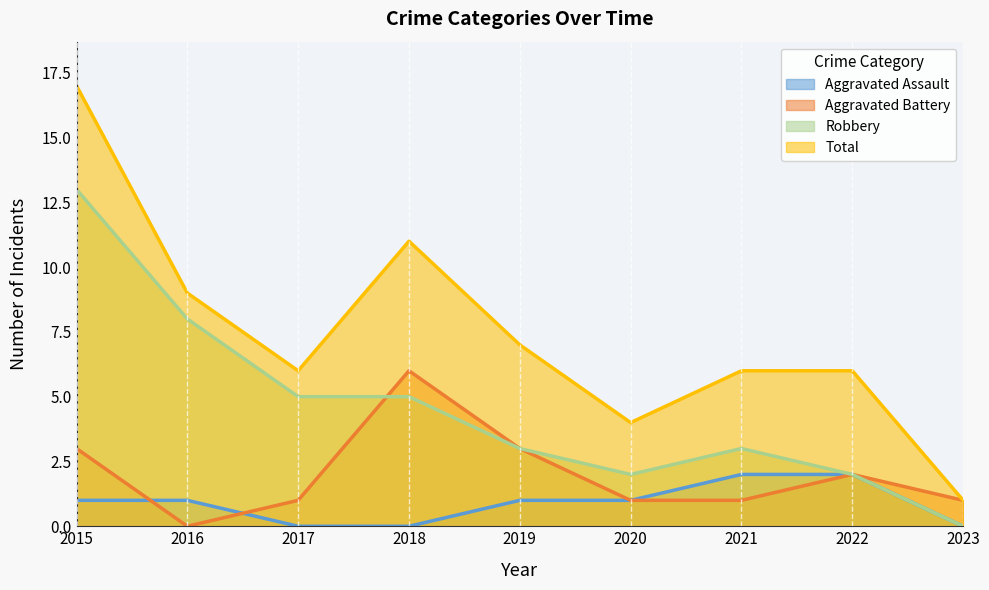

True or false: Total has more than 0 points higher than both neighbors.

True